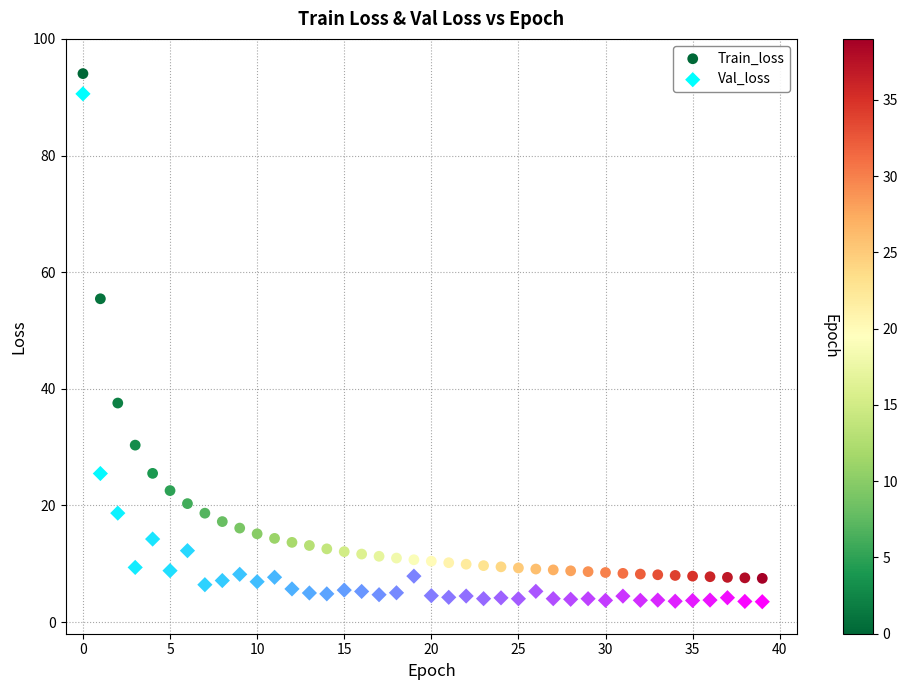

Which series has the largest Y range (max minus min)?

Val_loss